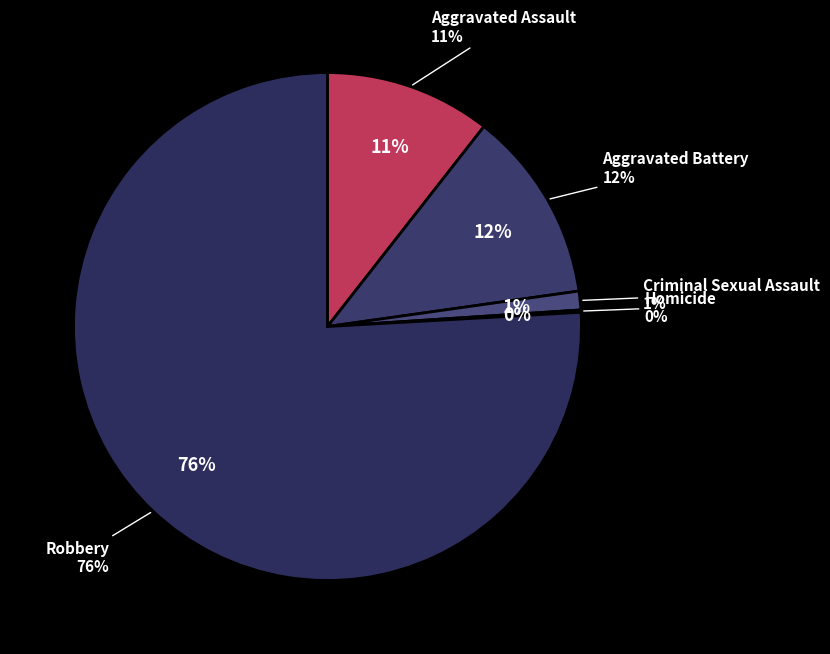

The Criminal Sexual Assault slice represents 11% of the pie. True or false?

False